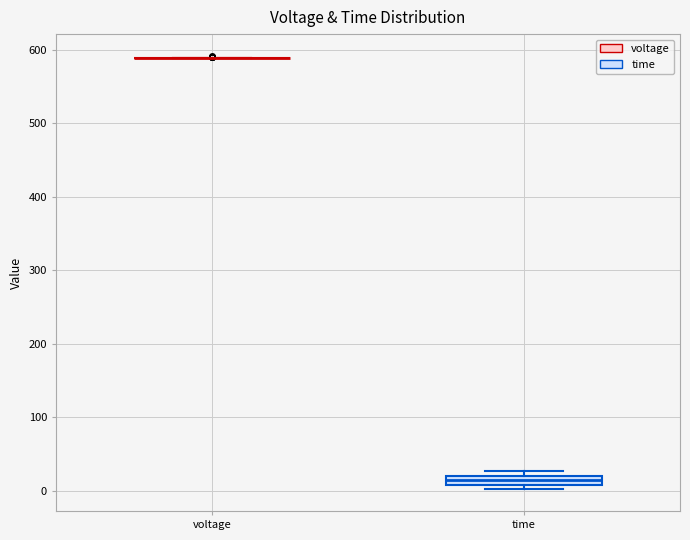

Comparing the boxes themselves (not the whiskers), which one is the tallest?

time